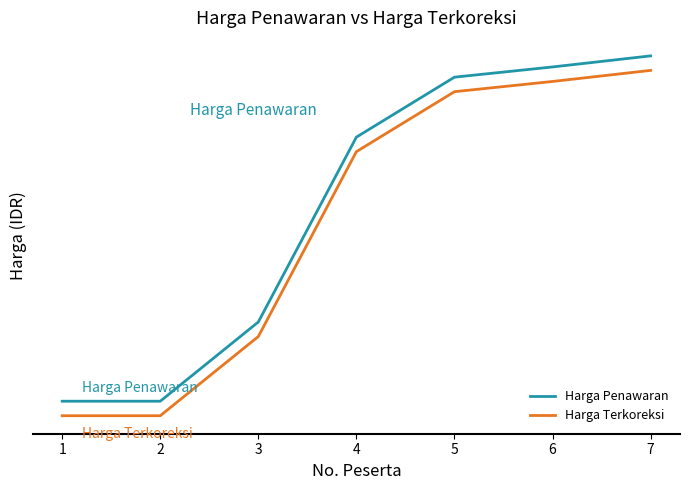

Is this an area chart (filled region under the line)?

No